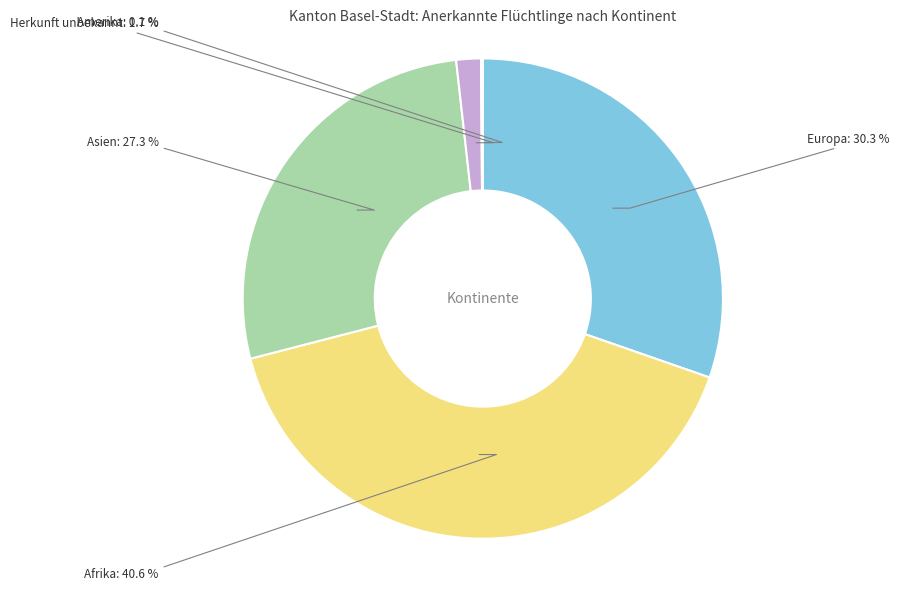

Which slice is the largest?

Afrika